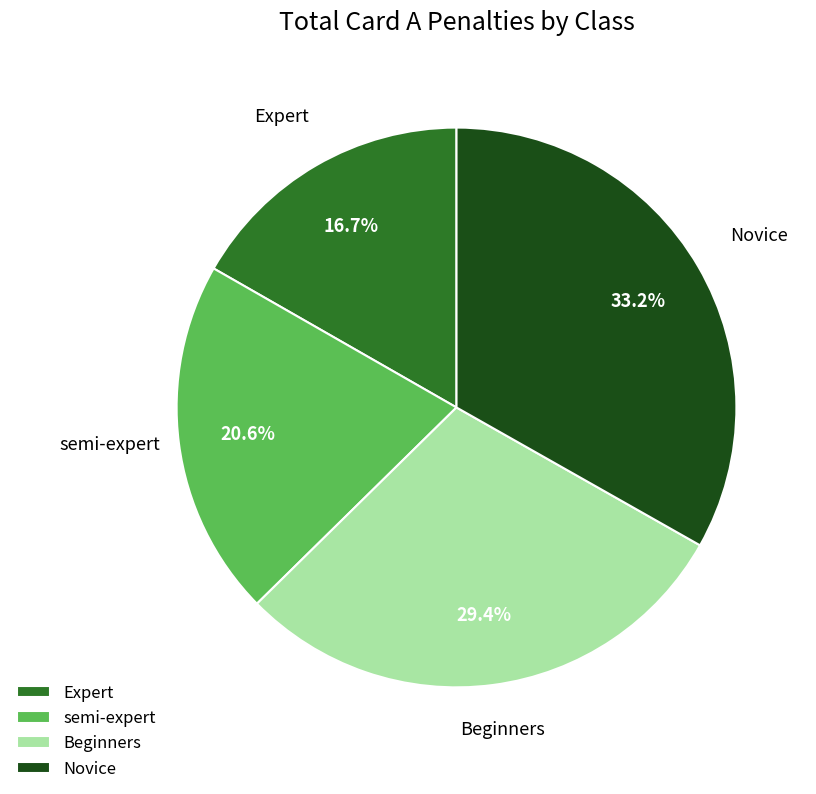

Which category has the biggest portion of the pie?

Novice